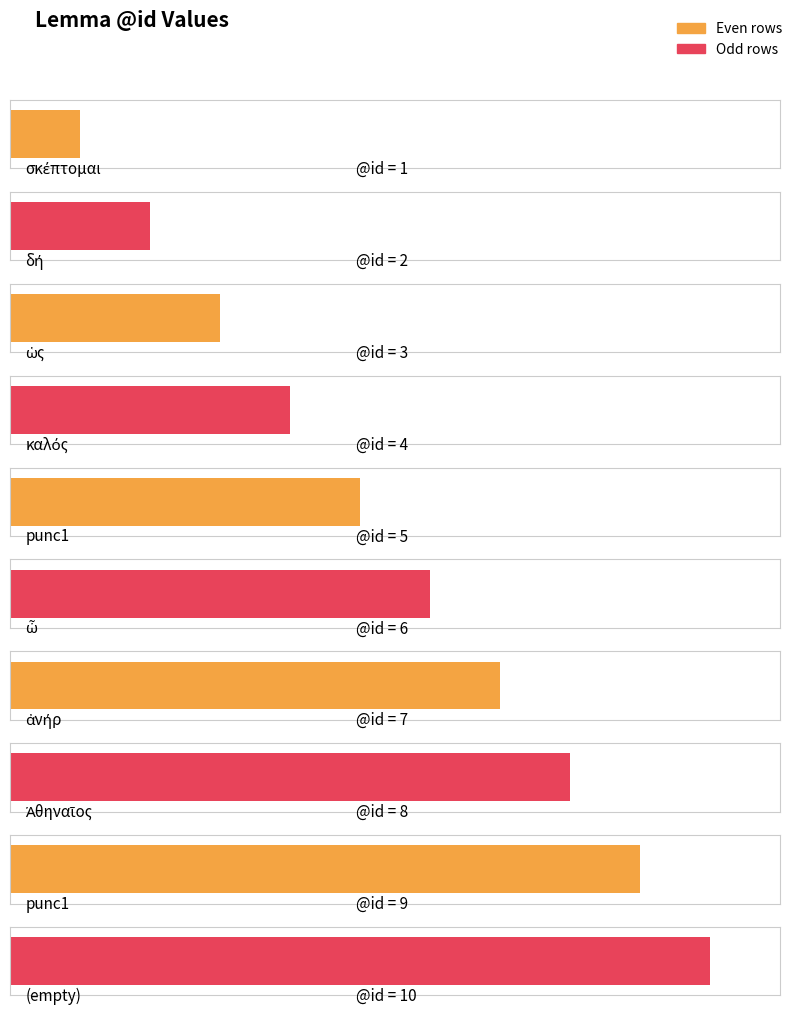

Rank the categories by value from highest to lowest.

, punc1, Ἀθηναῖος, ἀνήρ, ὦ, punc1, καλός, ὡς, δή, σκέπτομαι